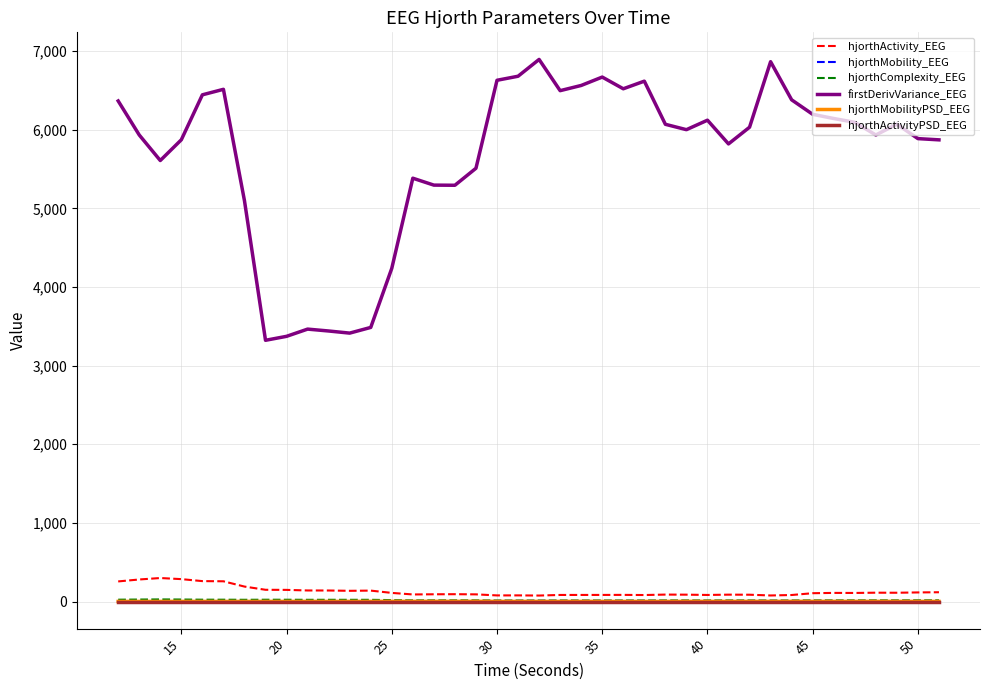

Which series has the largest total across all categories?

firstDerivVariance_EEG